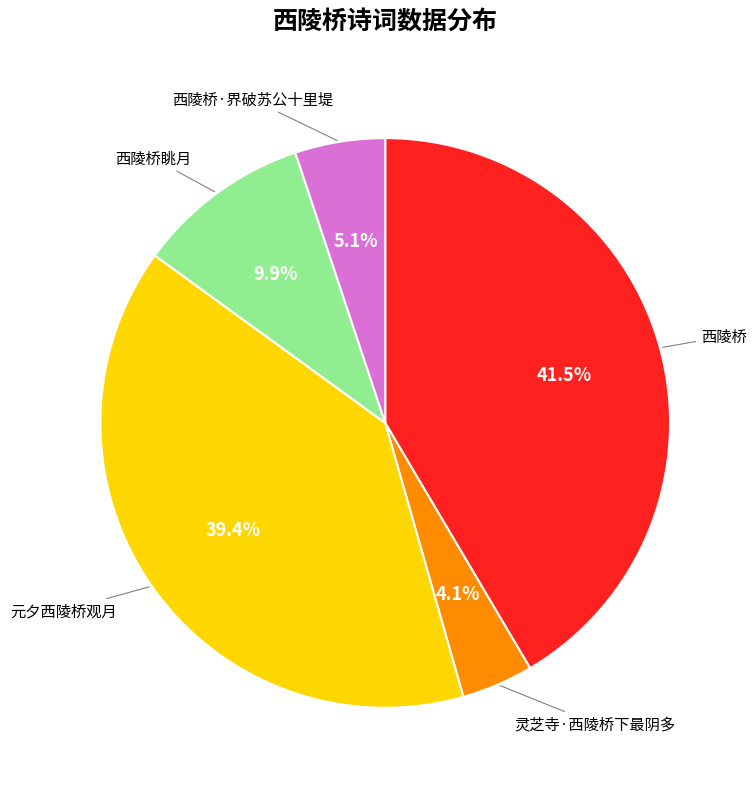

Is there any slice that represents more than half of the pie?

No